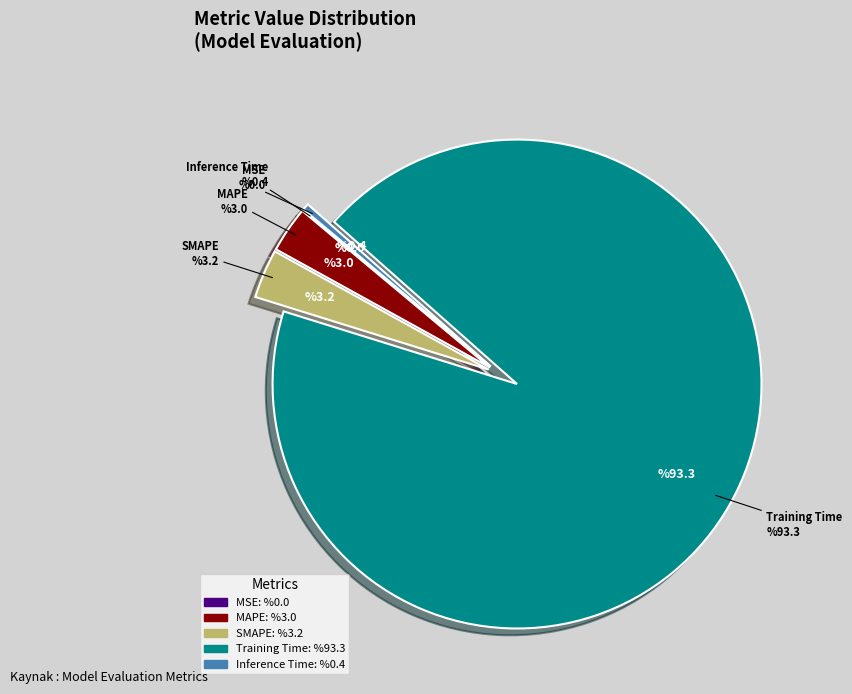

What is the largest slice in the pie chart?

Training Time